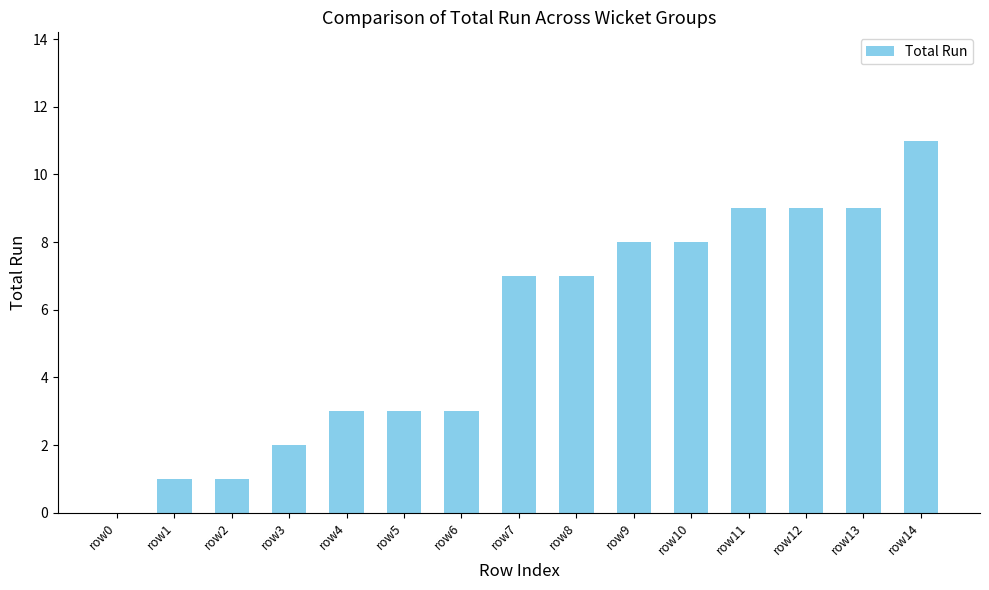

The chart shows a value of 9 at row12. True or false?

True